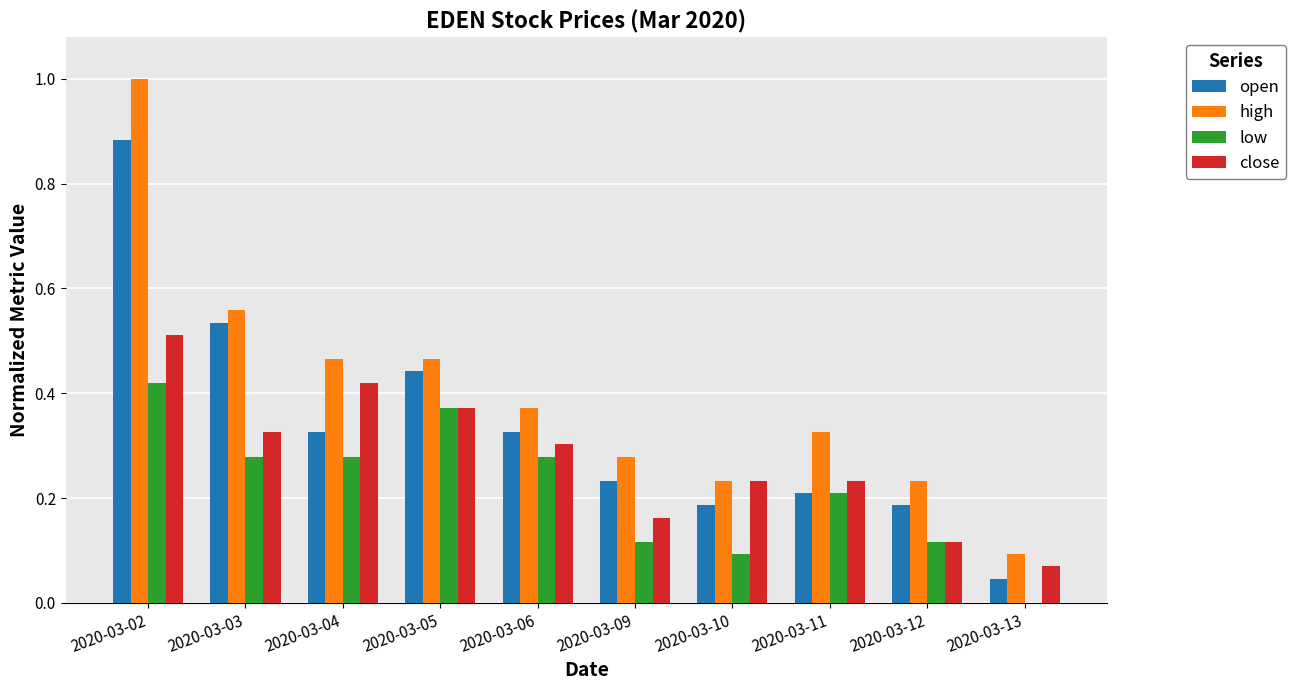

Is it true that high equals 1.0 at 2020-03-02?

True